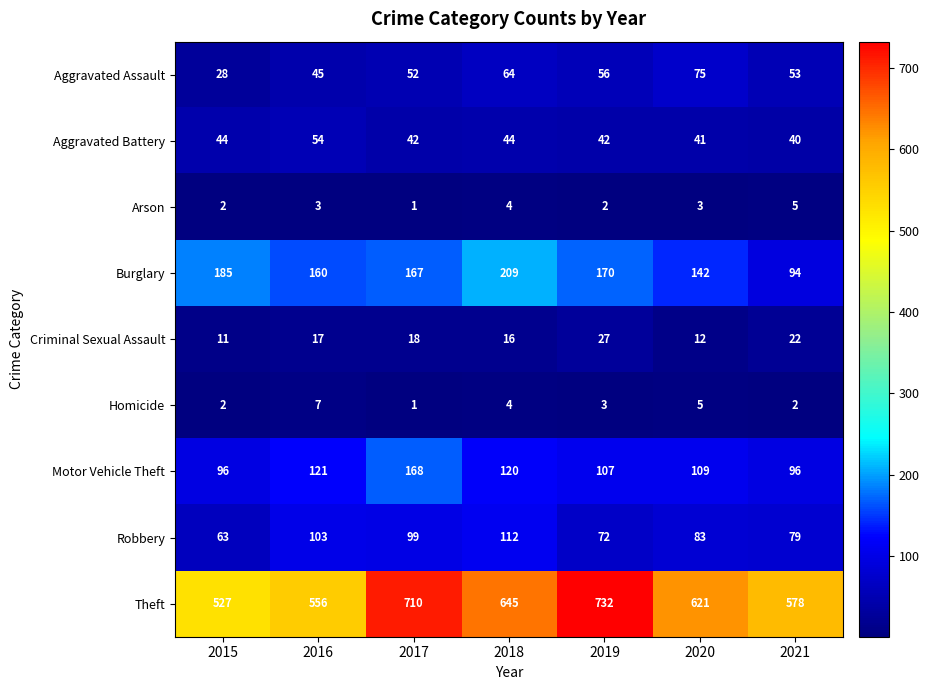

At how many categories does at least one series exceed 24?

7